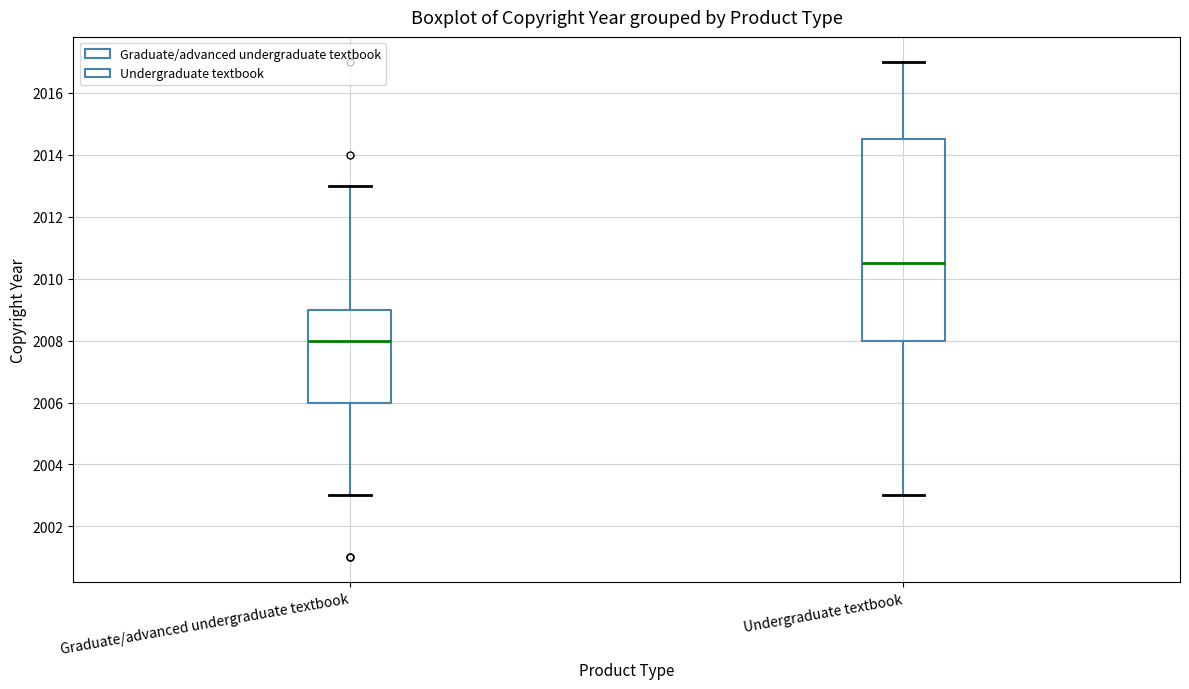

Which box has the lowest median line?

Graduate/advanced undergraduate textbook